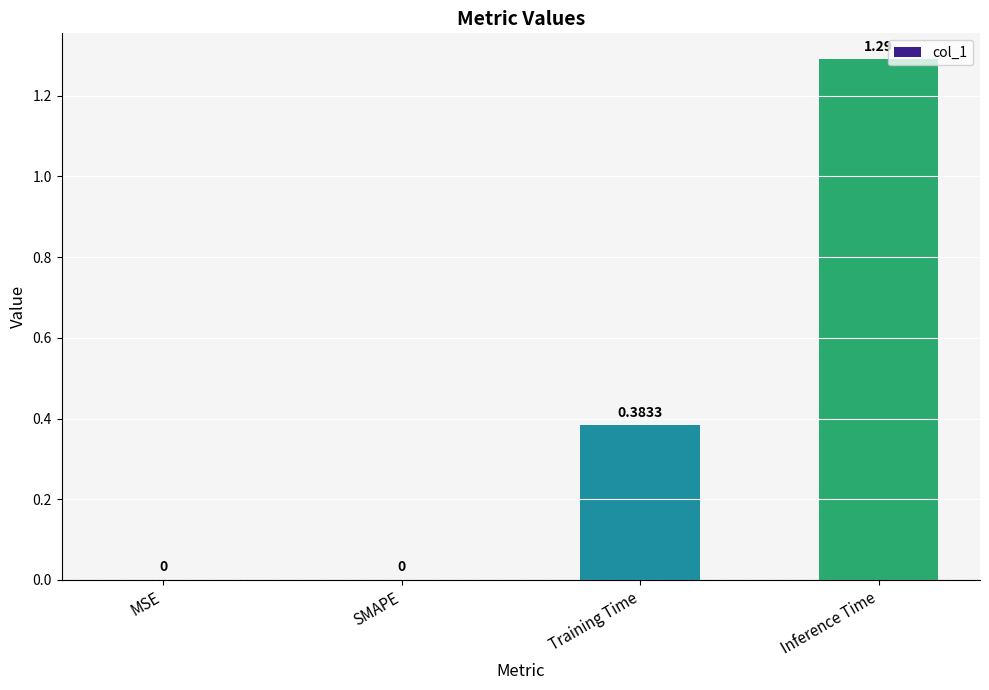

The value at Inference Time is 0.5. True or false?

False